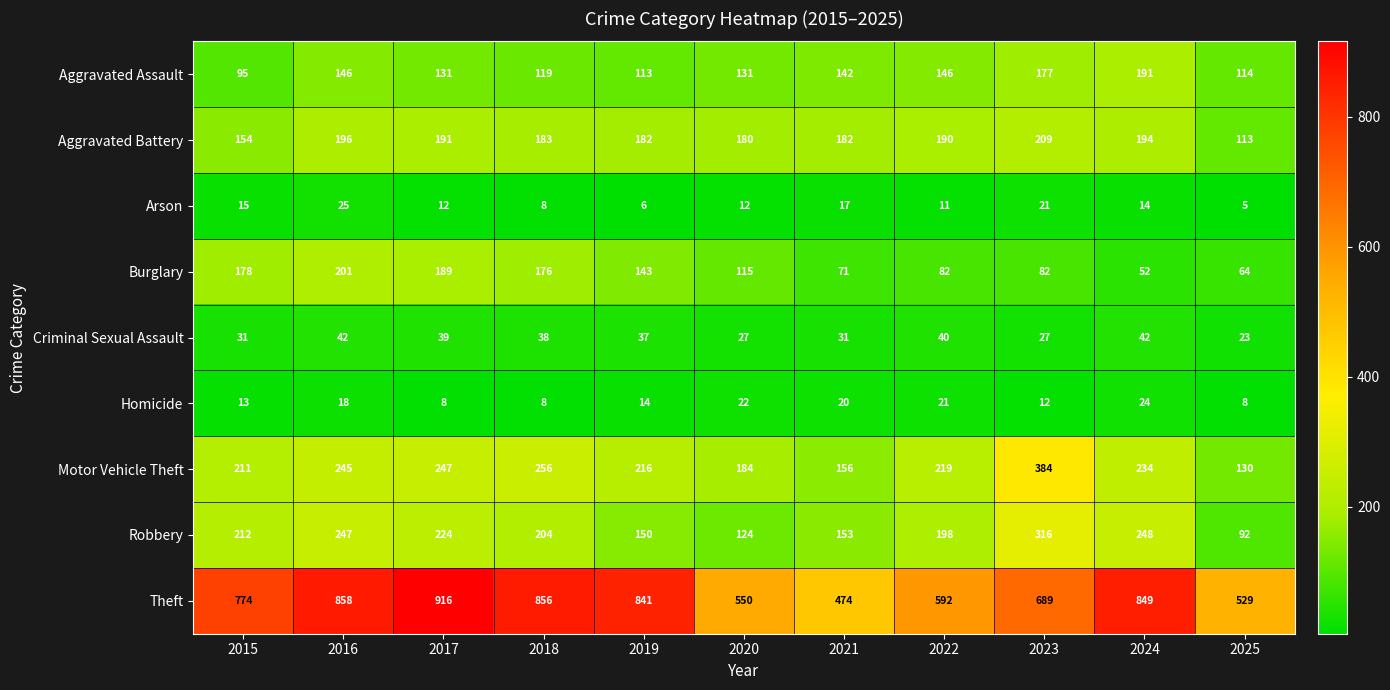

What is the difference between the second highest and minimum values in the Criminal Sexual Assault series?

19